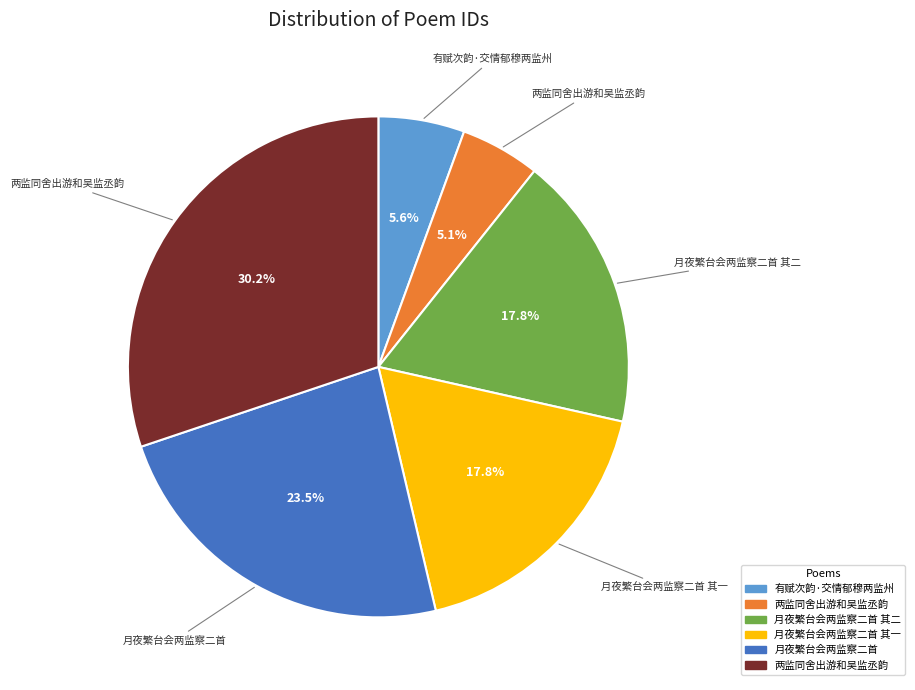

Is there a majority slice in this chart?

No